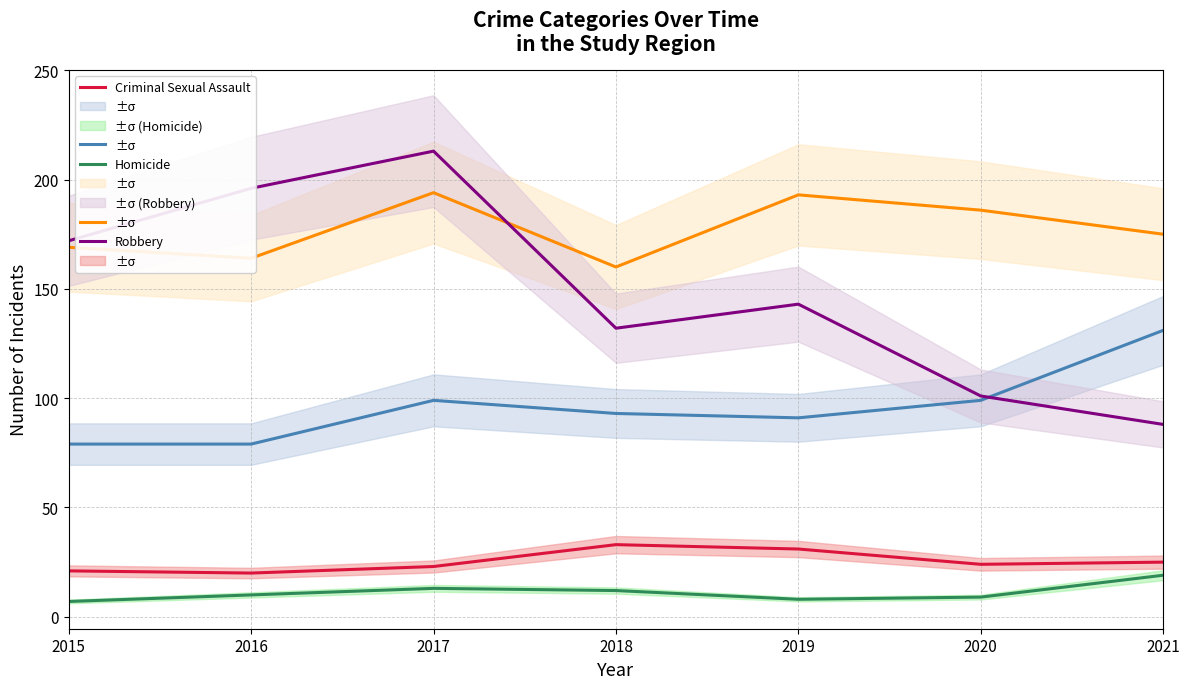

Where is the first local minimum for Aggravated Battery?

2016